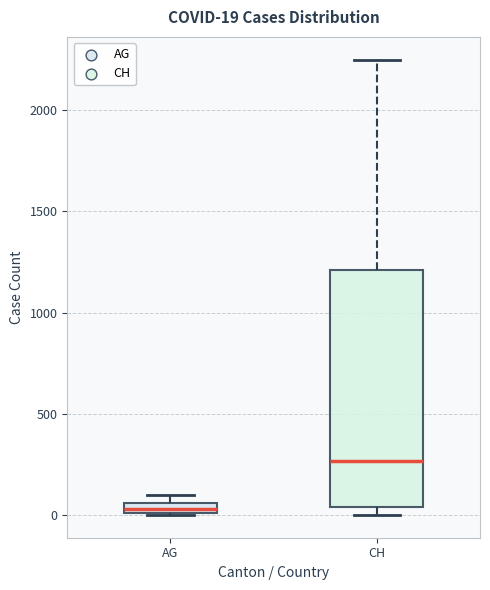

Comparing the boxes themselves (not the whiskers), which one is the tallest?

CH